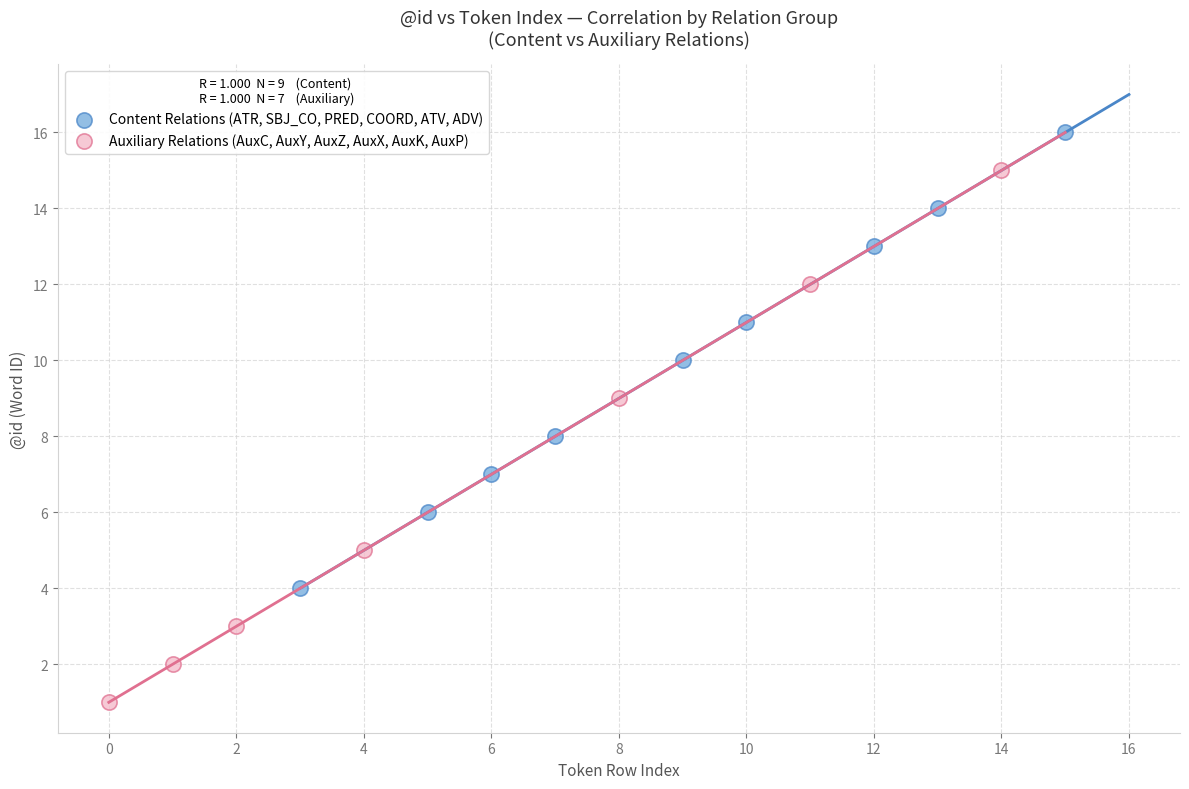

Which series contains the highest Y value?

Content Relations (ATR, SBJ_CO, PRED, COORD, ATV, ADV)